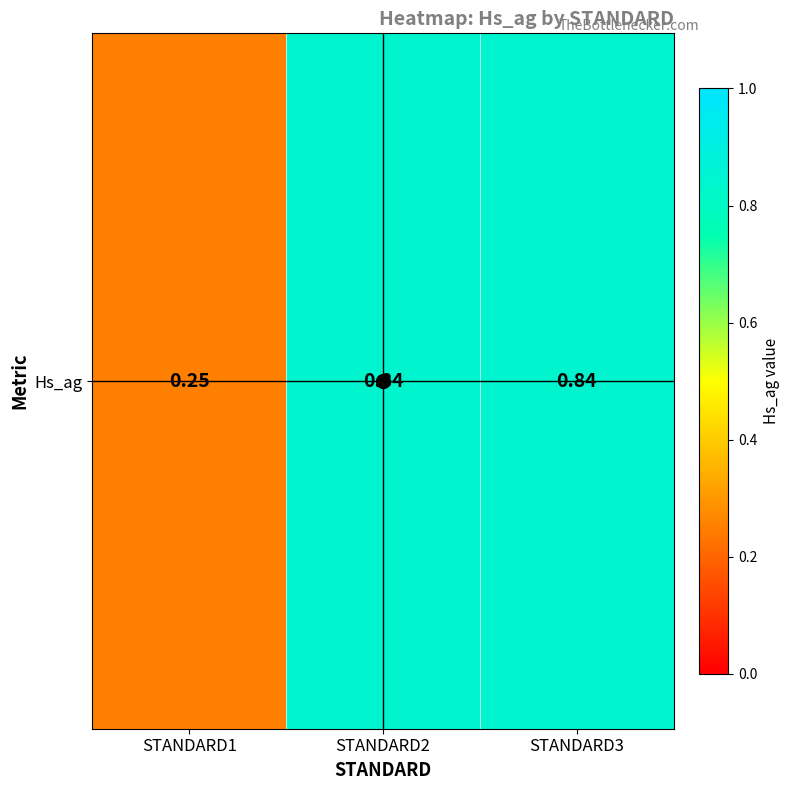

What is the smallest value displayed?

0.2